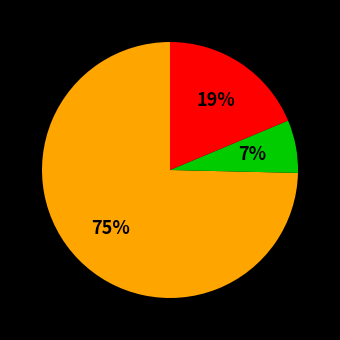

To the nearest percent, what is the average slice percentage?

33%